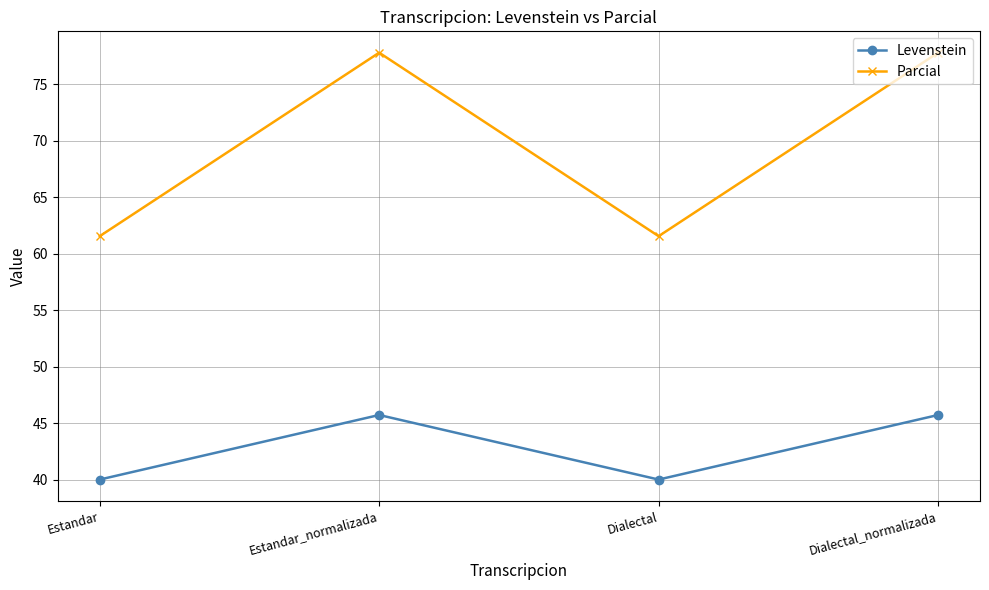

How many categories are shown in the chart?

4